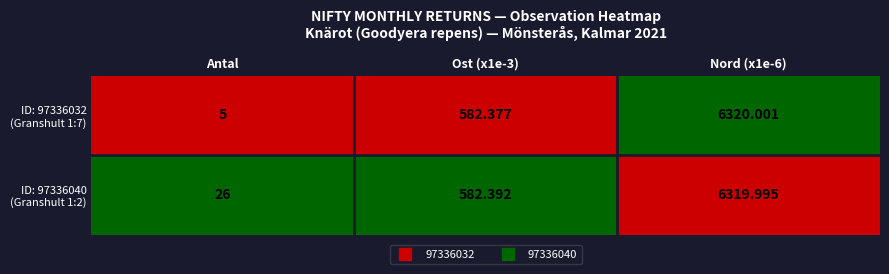

Which category has the lowest value across all series?

Antal